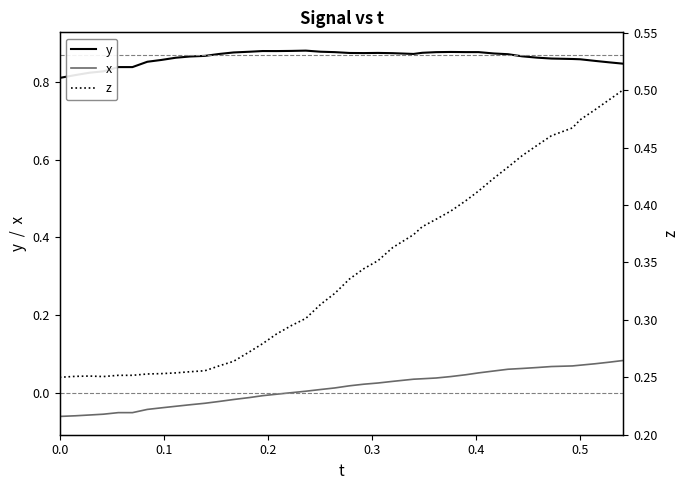

Reading left to right, transcribe all the data shown in this chart.

y: 0.8	0.8	0.8	0.8	0.8	0.8	0.9	0.9	0.9	0.9	0.9	0.9	0.9	0.9	0.9	0.9	0.9	0.9	0.9	0.9	0.9	0.9	0.9	0.9	0.9	0.9	0.9	0.9	0.9	0.9	0.9	0.9	0.9	0.9	0.9	0.9	0.9	0.9	0.9	0.8
x: -0.1	-0.1	-0.1	-0.1	-0.1	-0.1	-0.0	-0.0	-0.0	-0.0	-0.0	-0.0	-0.0	-0.0	-0.0	-0.0	-0.0	0.0	0.0	0.0	0.0	0.0	0.0	0.0	0.0	0.0	0.0	0.0	0.0	0.1	0.1	0.1	0.1	0.1	0.1	0.1	0.1	0.1	0.1	0.1
z: 0.2	0.3	0.3	0.3	0.3	0.3	0.3	0.3	0.3	0.3	0.3	0.3	0.3	0.3	0.3	0.3	0.3	0.3	0.3	0.3	0.3	0.3	0.4	0.4	0.4	0.4	0.4	0.4	0.4	0.4	0.4	0.4	0.4	0.5	0.5	0.5	0.5	0.5	0.5	0.5